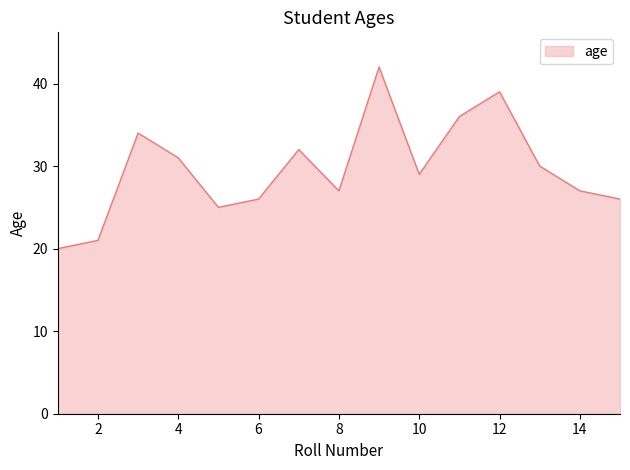

What is the smallest value displayed?

20